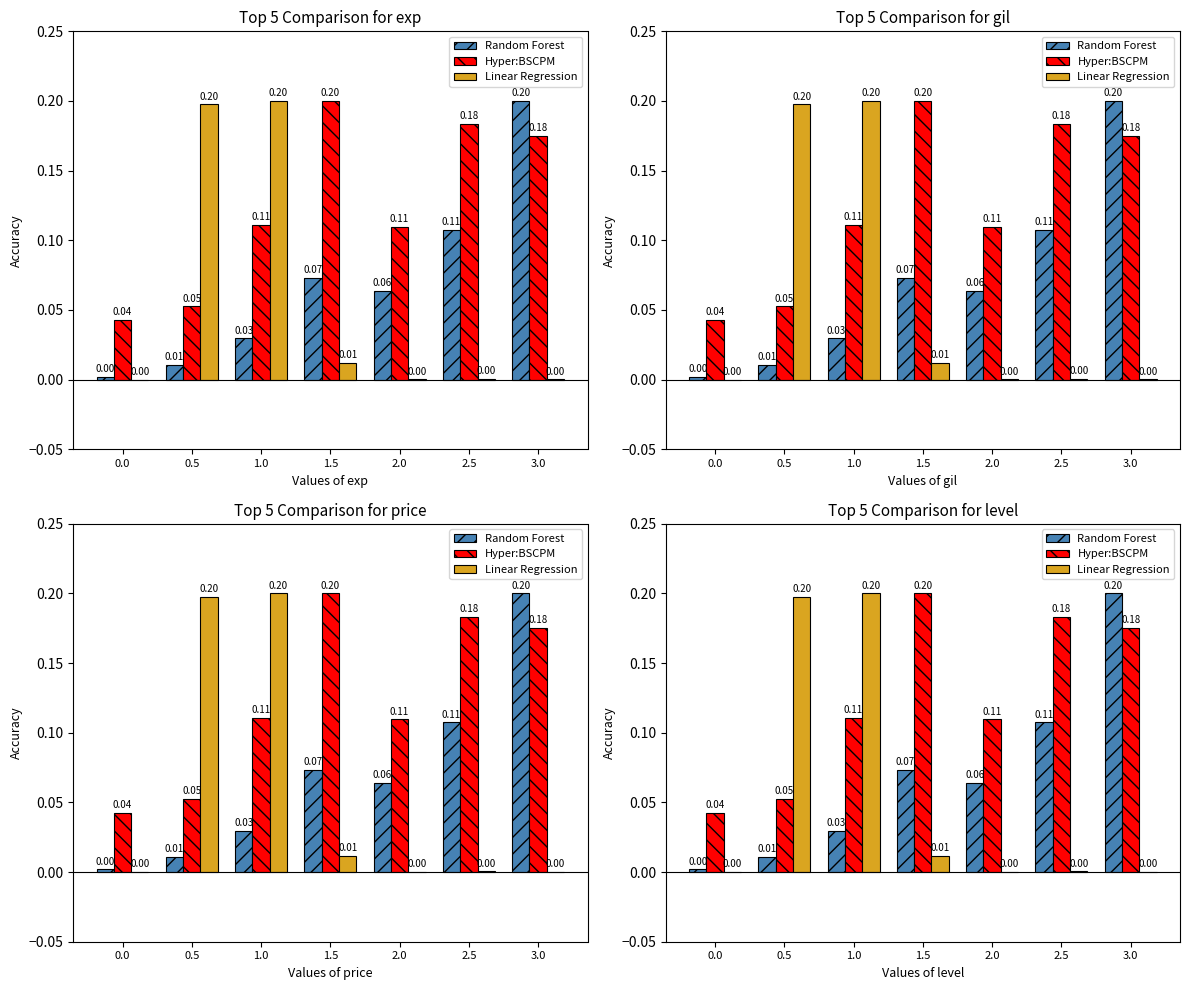

Rank the series by their maximum value, from lowest to highest.

Random Forest, Hyper:BSCPM, Linear Regression